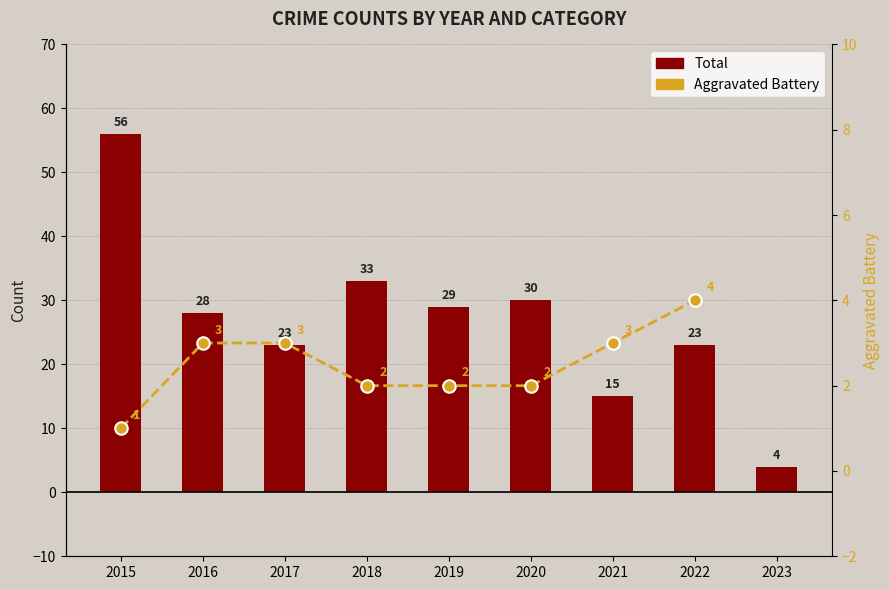

Is it true that Total equals 23.0 at 2022?

True